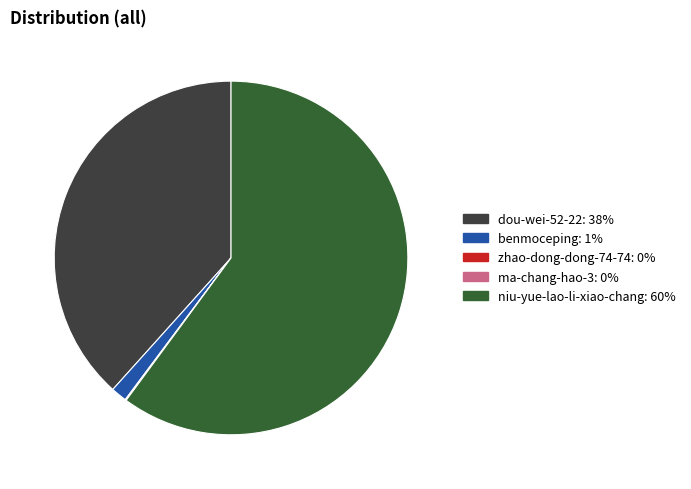

Between dou-wei-52-22 and niu-yue-lao-li-xiao-chang, which is larger?

niu-yue-lao-li-xiao-chang